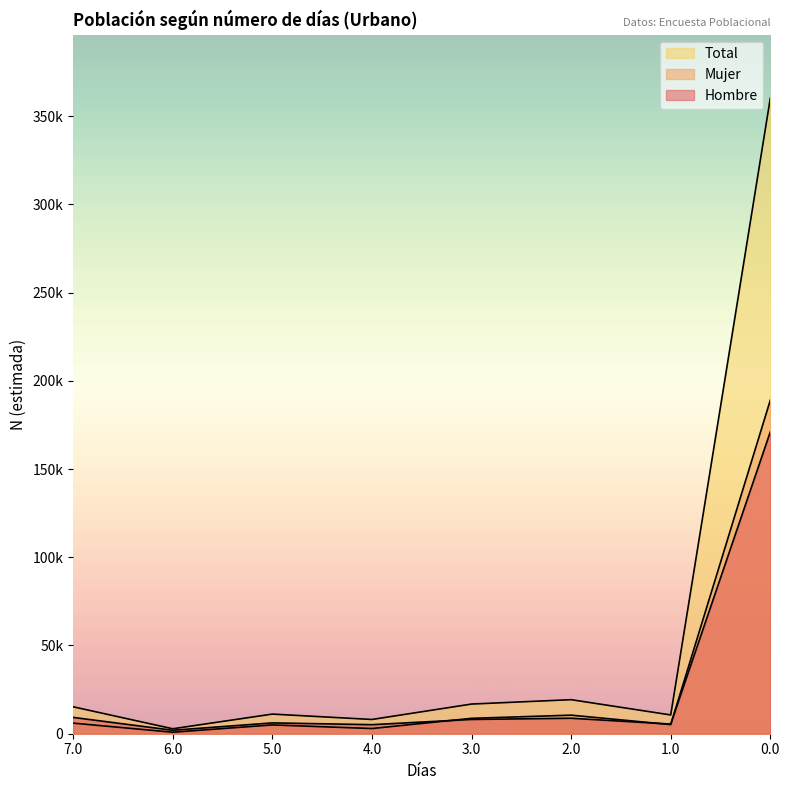

What position from the right is 6.0?

7